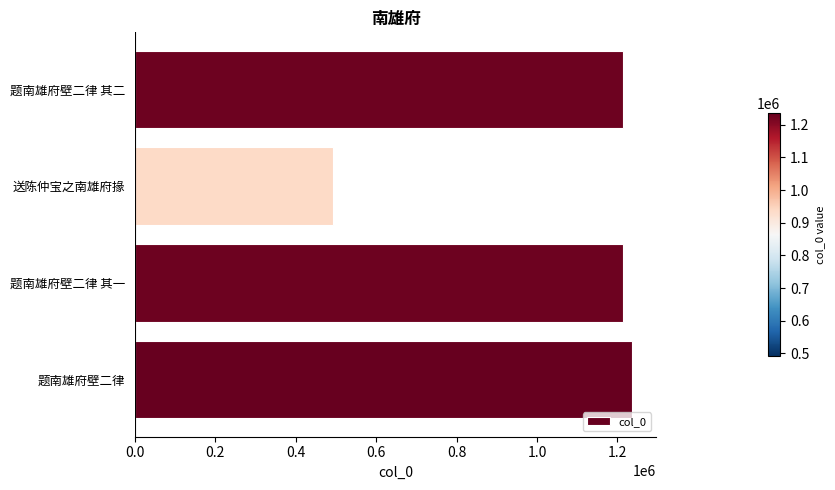

Which category has the lowest value across all series?

送陈仲宝之南雄府掾